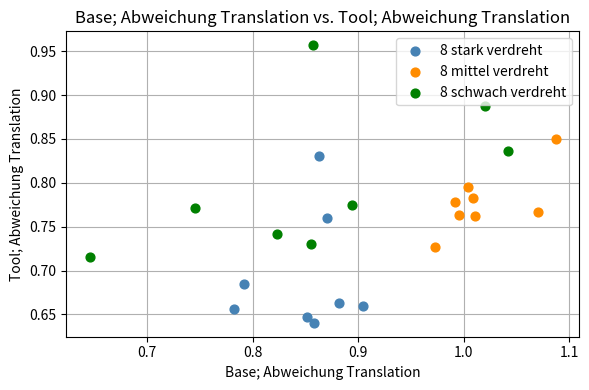

Which series has the largest Y range (max minus min)?

8 schwach verdreht